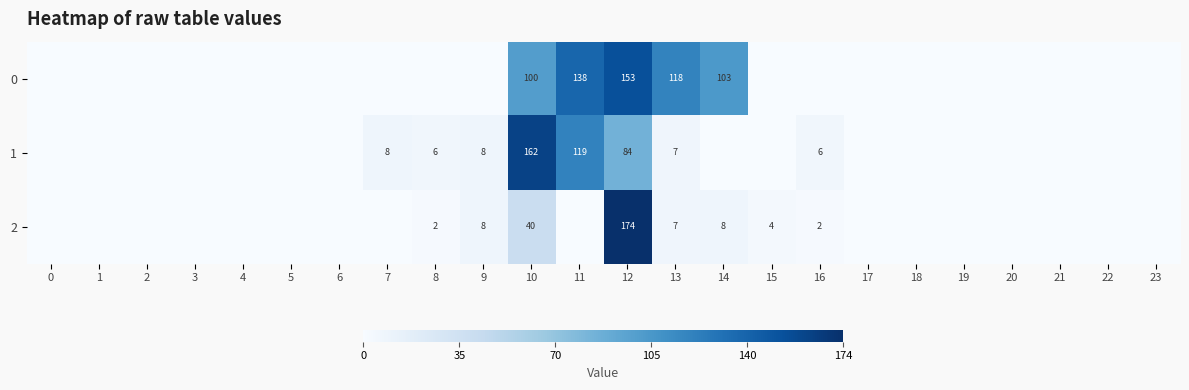

Is it true that 2 equals -90.8 at 0?

False